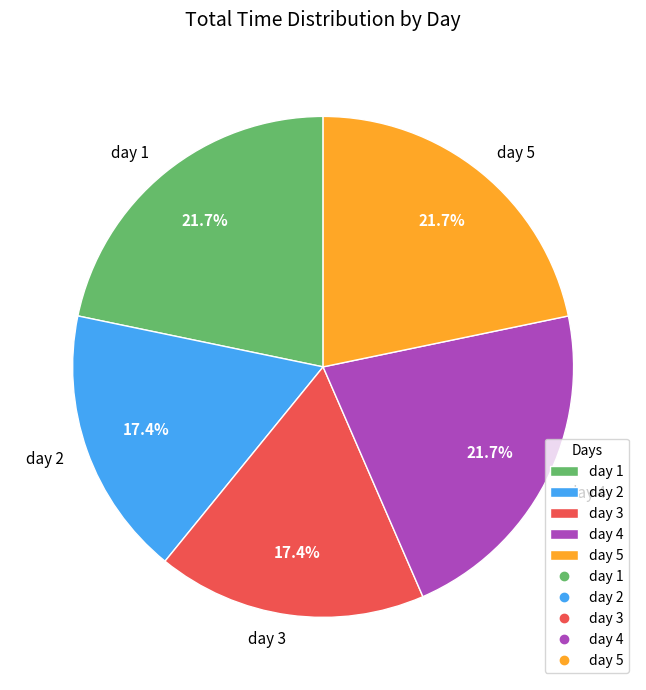

Is the sum of day 2 and day 5 greater than half?

No